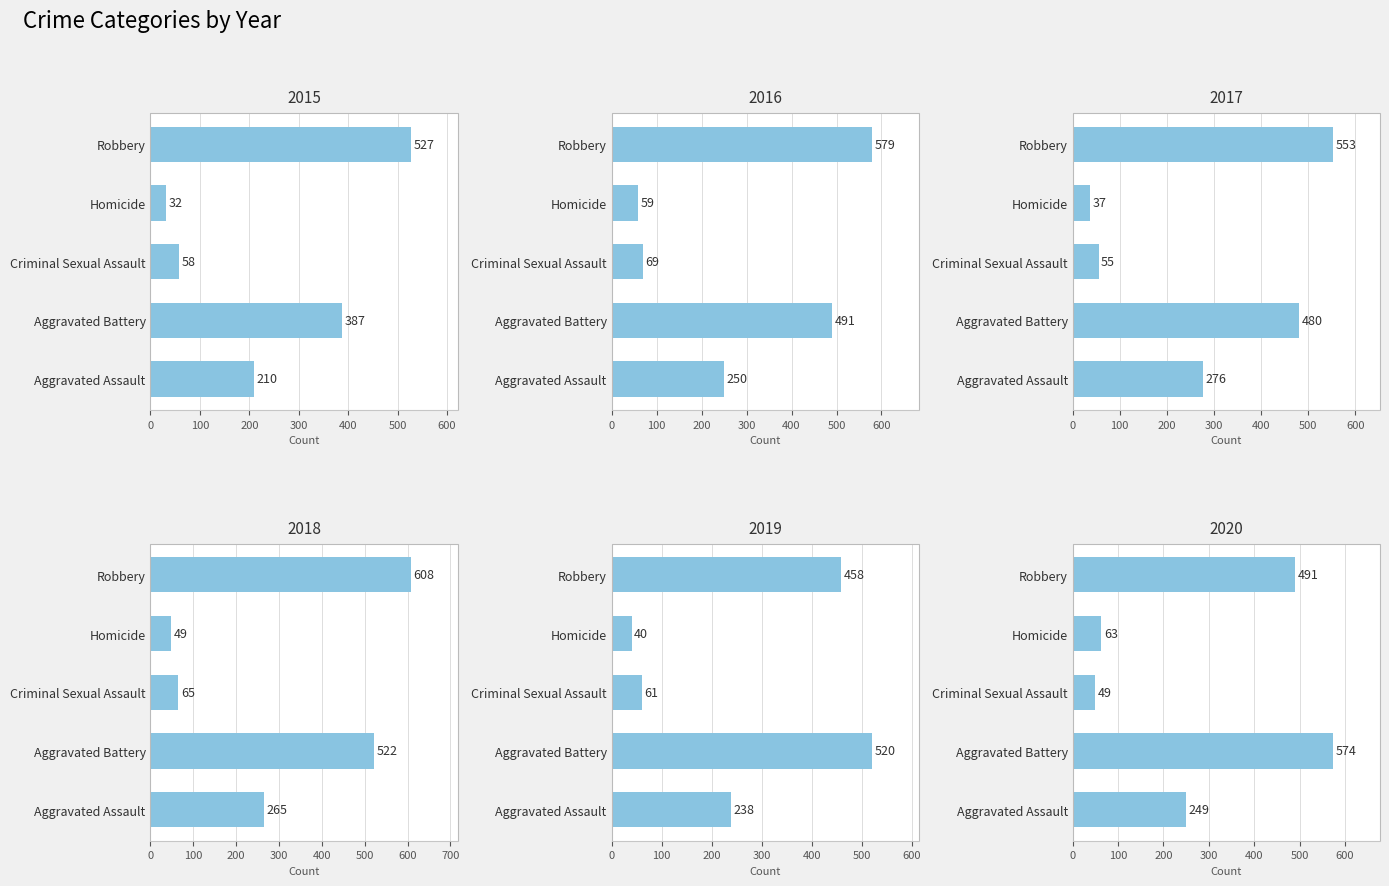

What position from the left is Aggravated Battery?

2